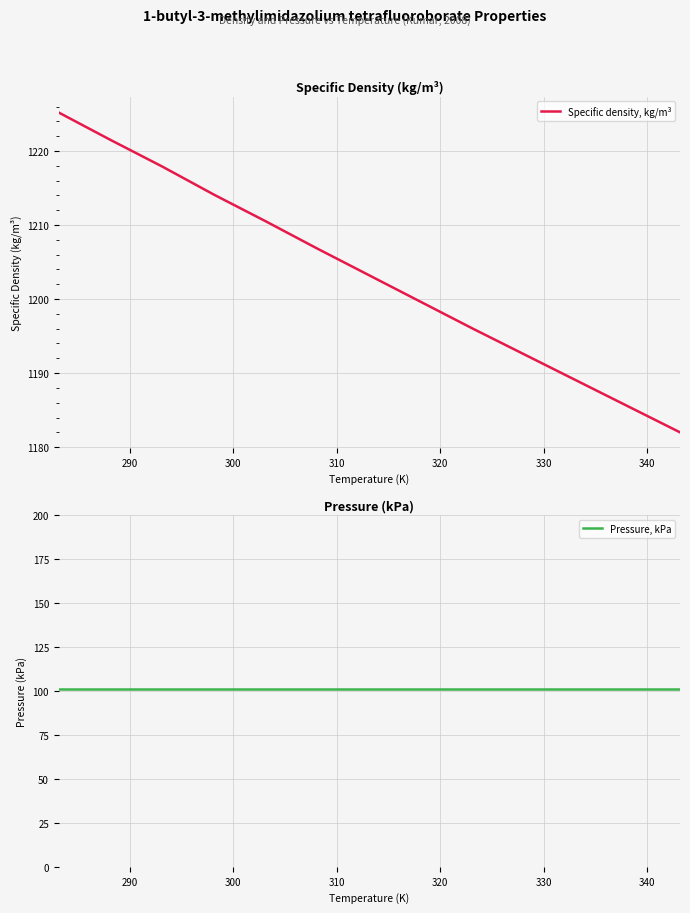

What is the highest value of the Specific density, kg/m³ series?

1225.2